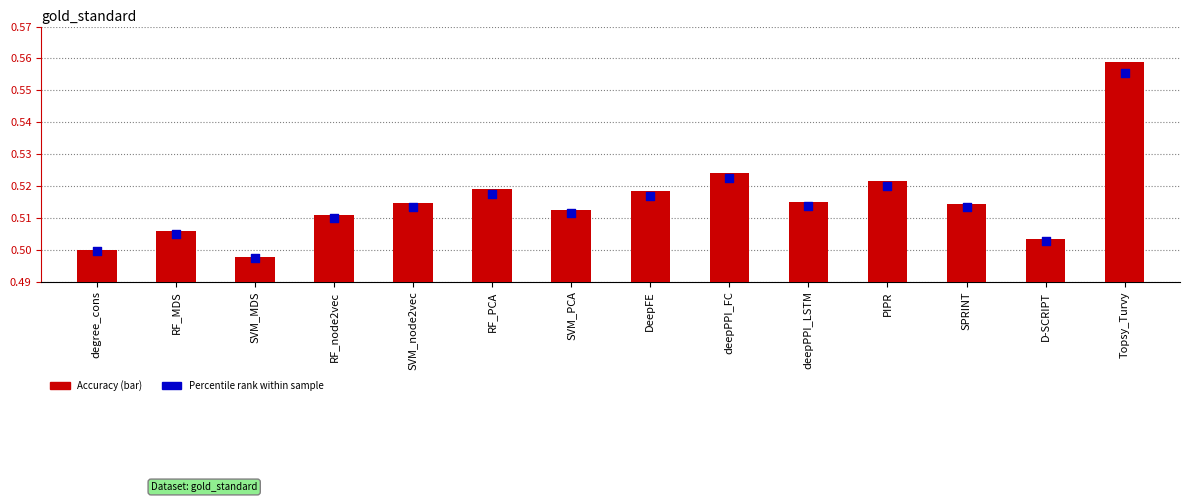

What is the total value across all series at D-SCRIPT?

1.0